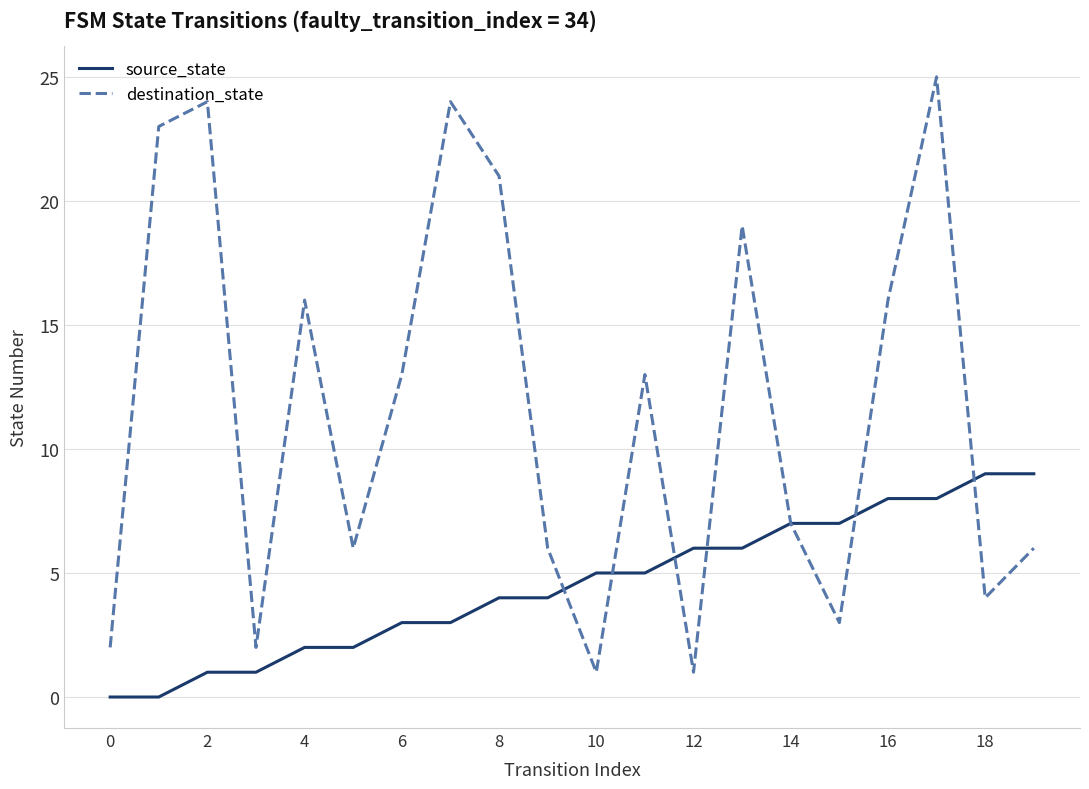

What is the maximum value shown in the chart?

25